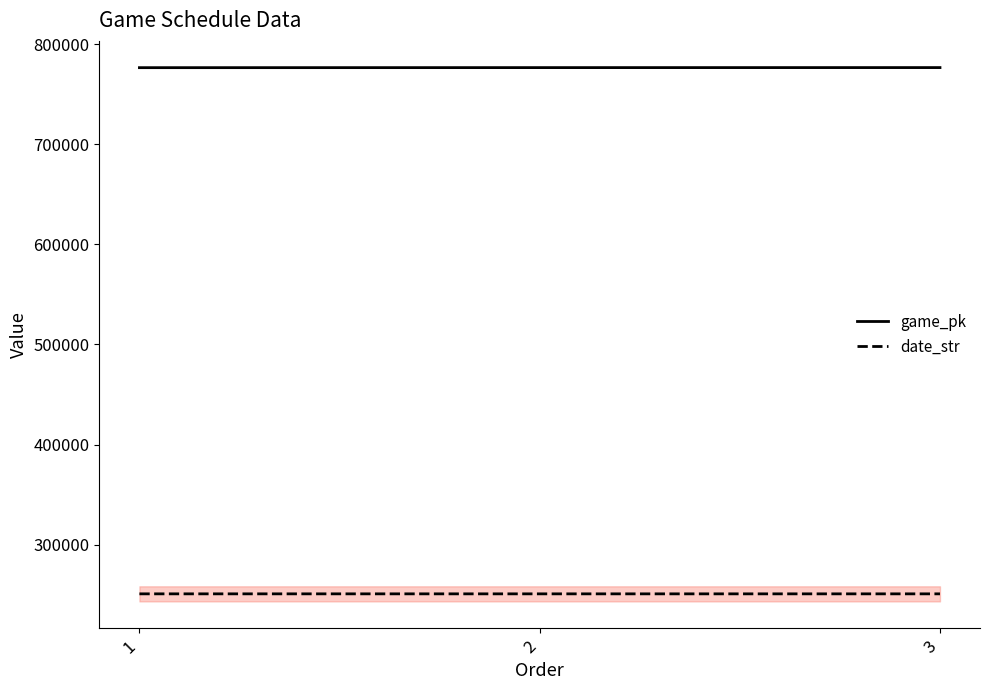

What is the maximum value shown in the chart?

776633